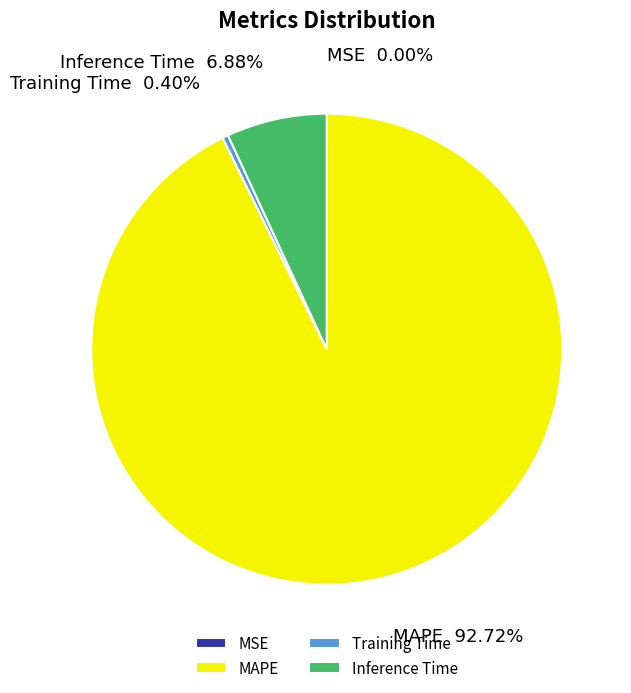

Is there a majority slice in this chart?

Yes